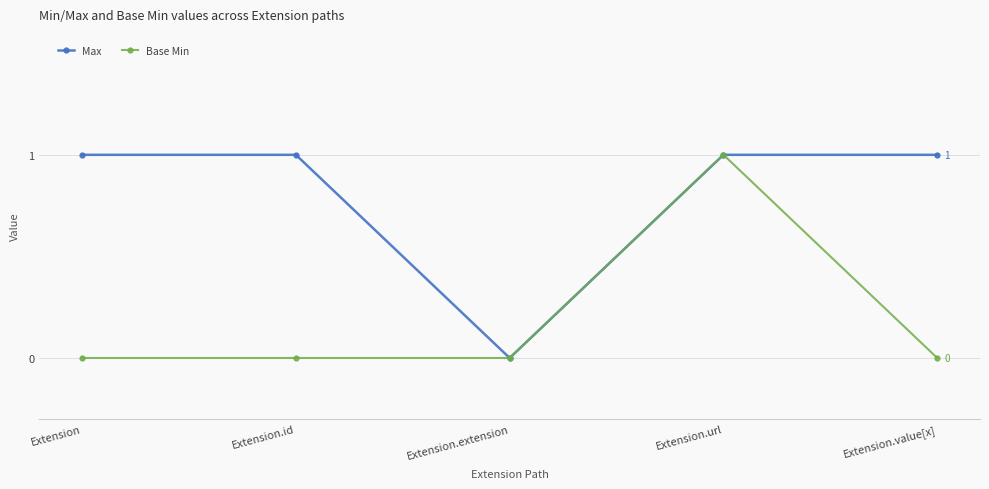

What is the total value across all series at Extension?

1